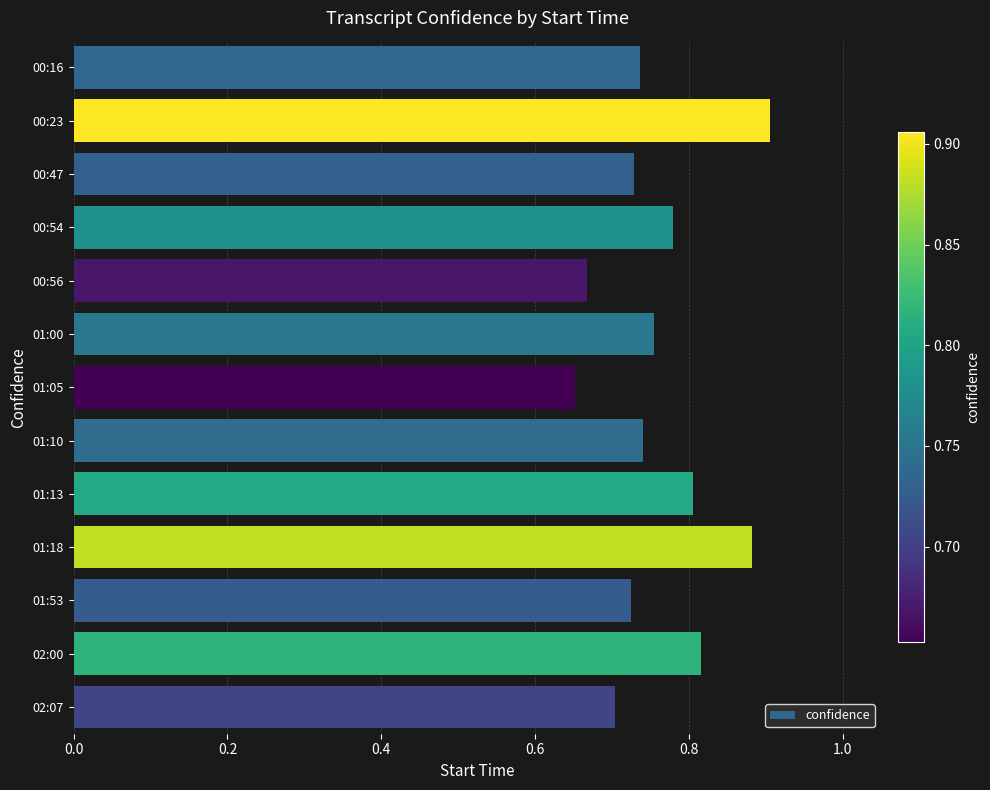

What is the sum of the values at 00:23 and 00:47?

1.6